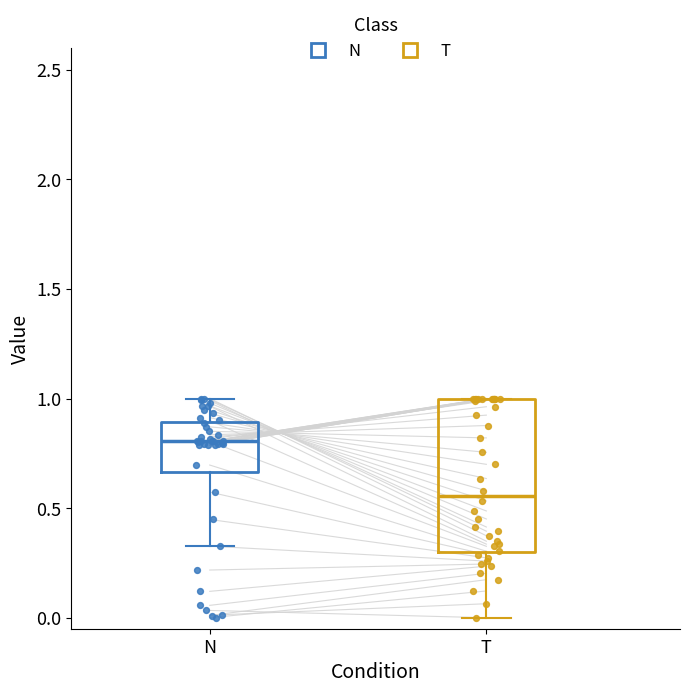

Which box is the tallest, from its lower edge to its upper edge?

T